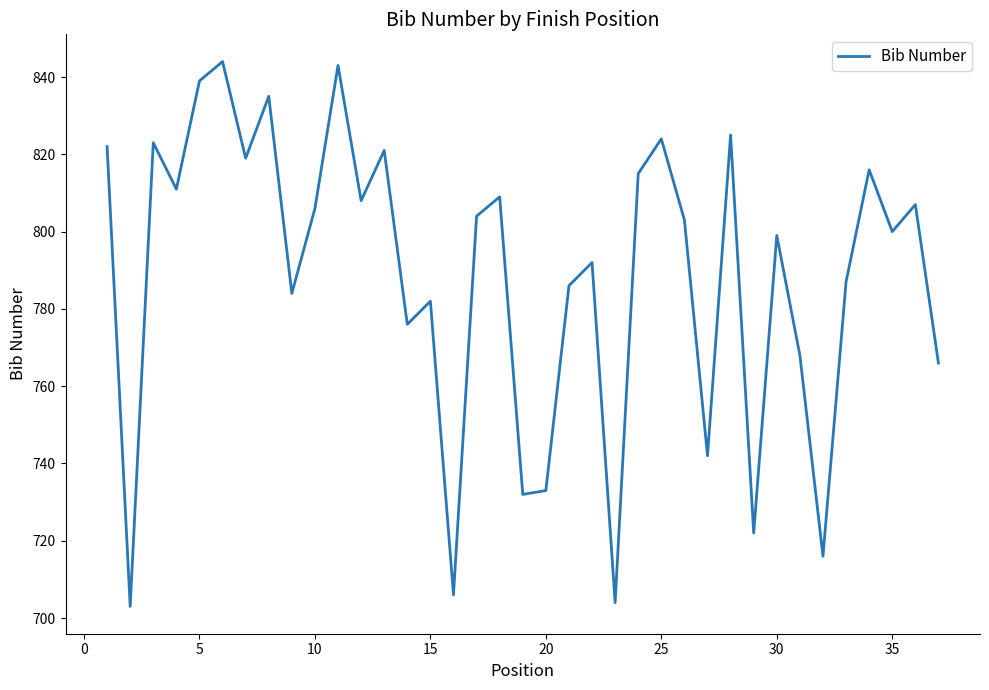

What is the difference between the maximum and minimum values?

141